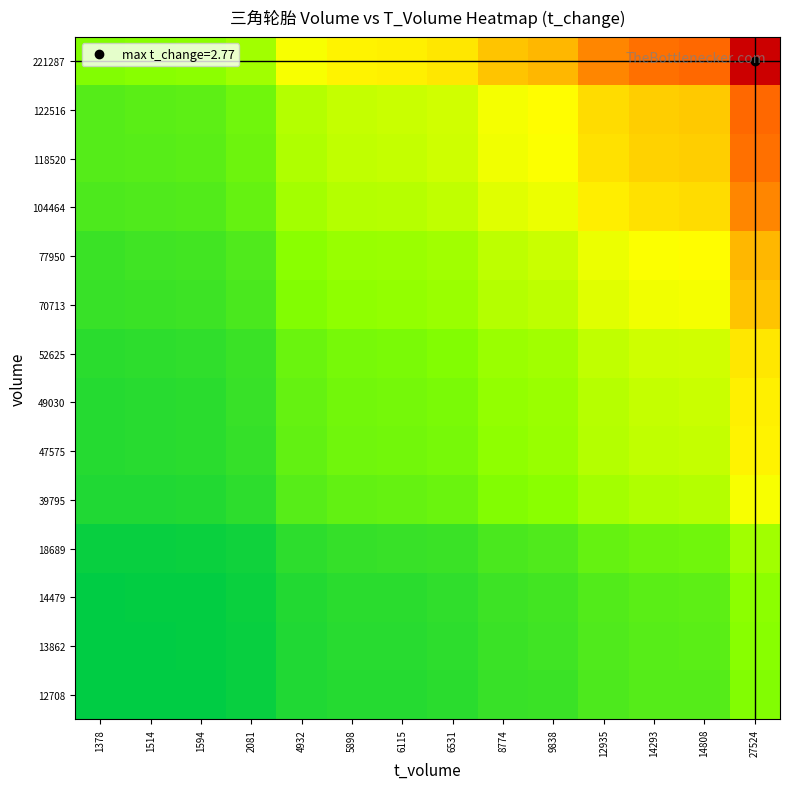

At which category is the sum across all series the highest?

27524